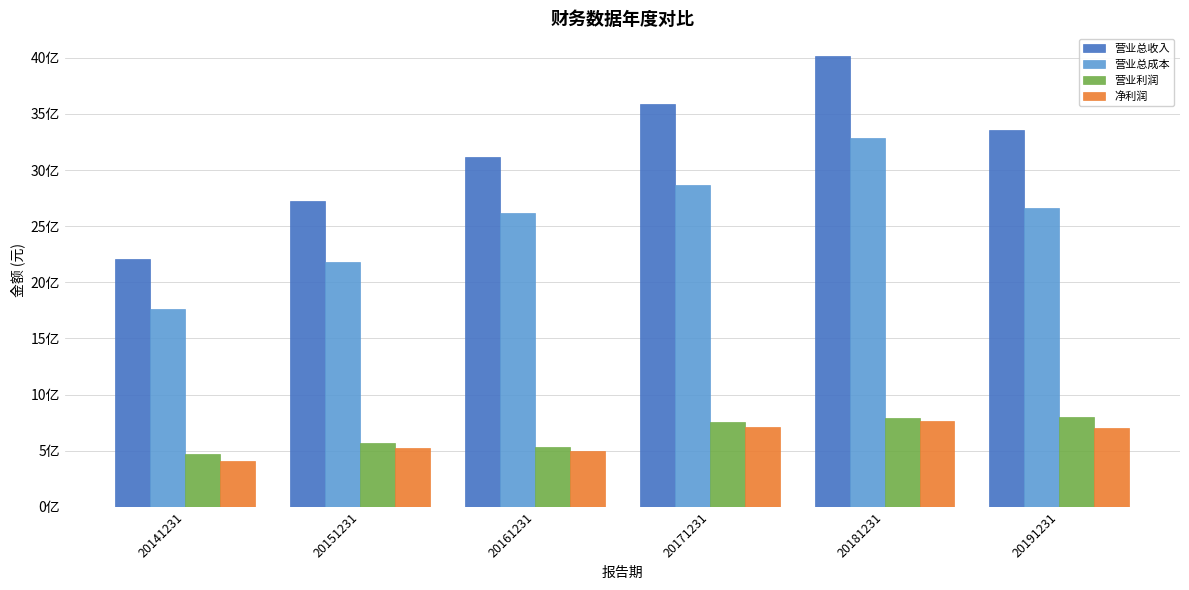

Reading left to right, extract all data points from this chart.

营业总收入: 2206413668.7	2724746640.8	3114720437.4	3588198201.7	4016739559.8	3359243789.3
营业总成本: 1763340702.8	2176732930.2	2616011584.5	2868033924.8	3289369911.2	2657998919.3
营业利润: 469947589.4	571109185.8	533536073.3	758183681.7	793844758.5	798301563.3
净利润: 409603265.9	524439054.8	500307440.7	714395403.5	765080903.1	703460342.7